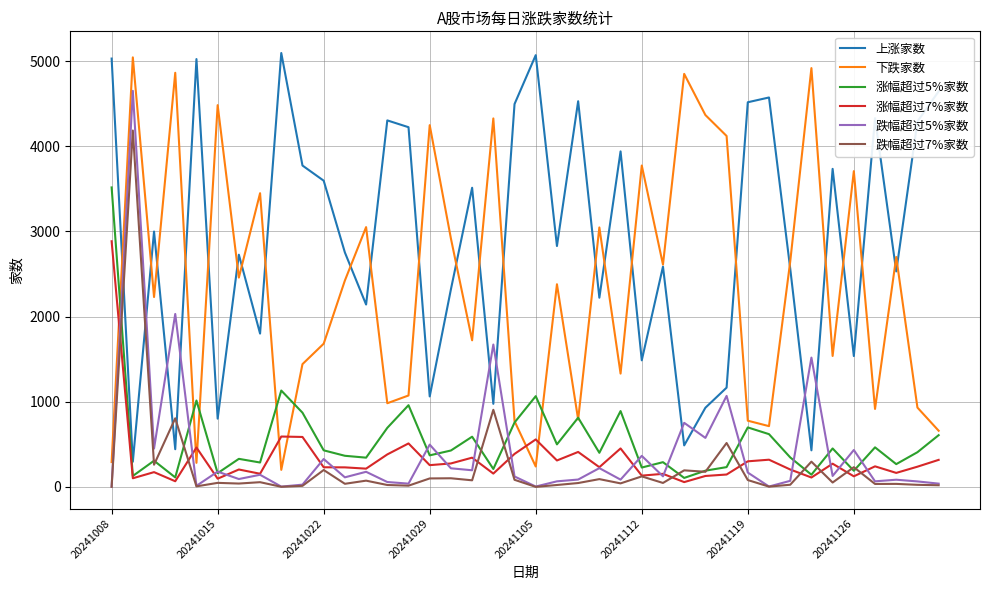

Which series has the largest total across all categories?

上涨家数